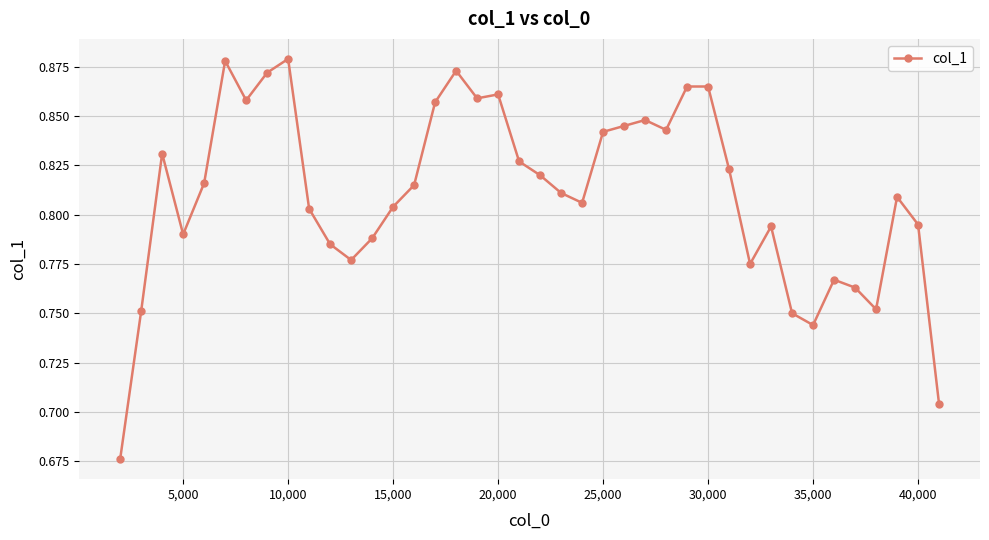

Count the values in the range 0 to 1.

40